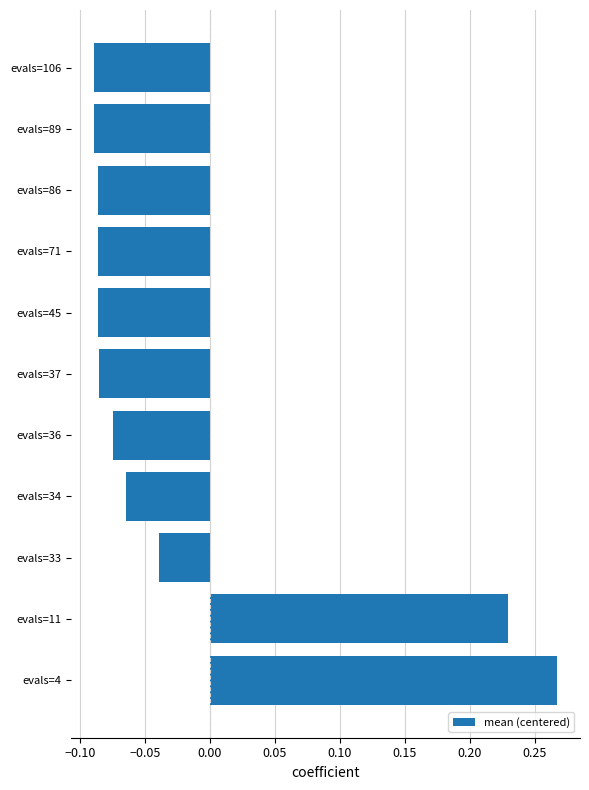

How many bars are there in total?

11